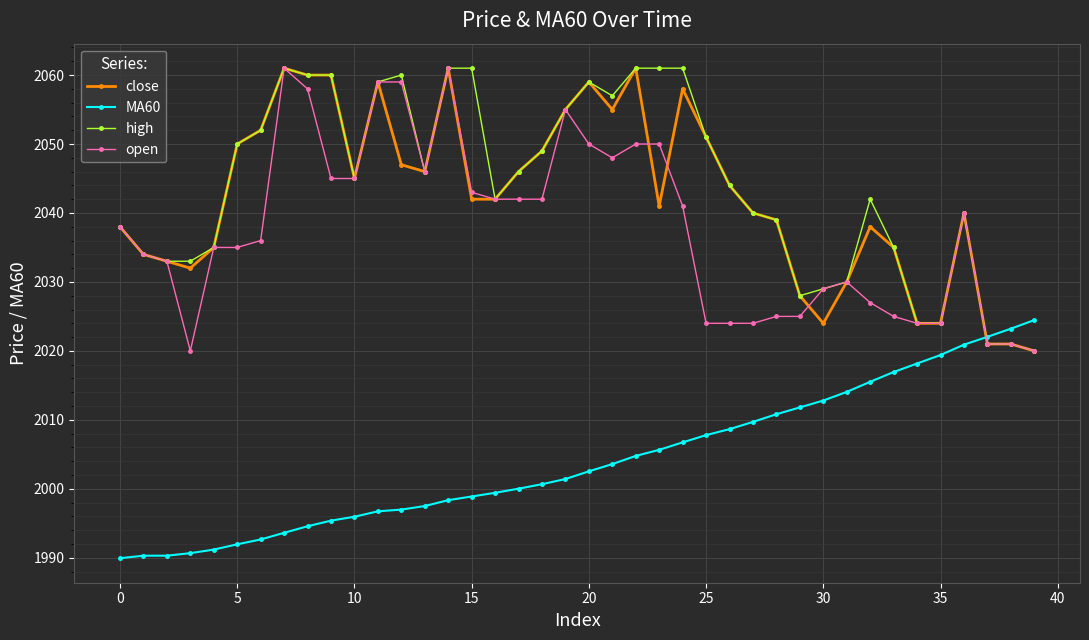

What is the maximum value shown in the chart?

2061.0